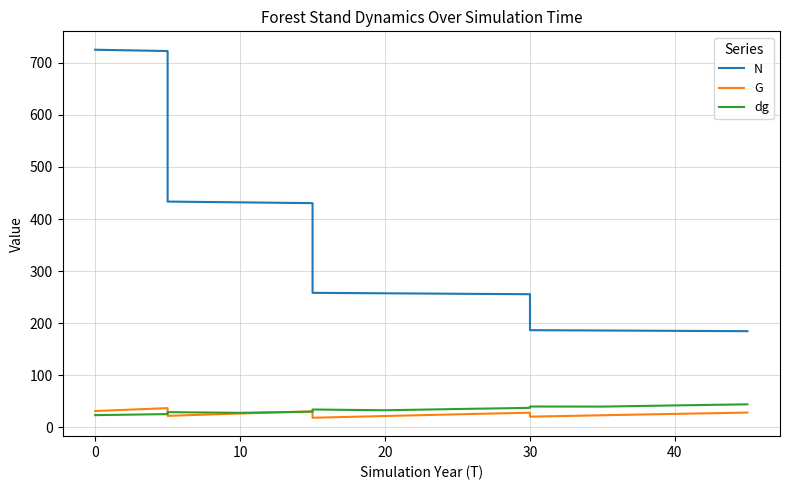

What is the sum of all dg values?

583.9